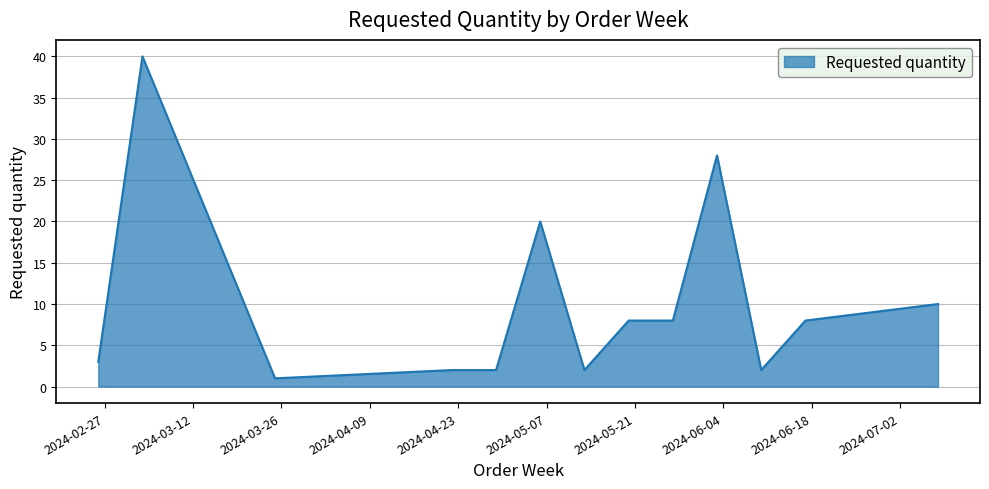

Reading left to right, list all the values displayed in this chart.

3	40	1	2	2	20	2	8	8	28	2	8	10